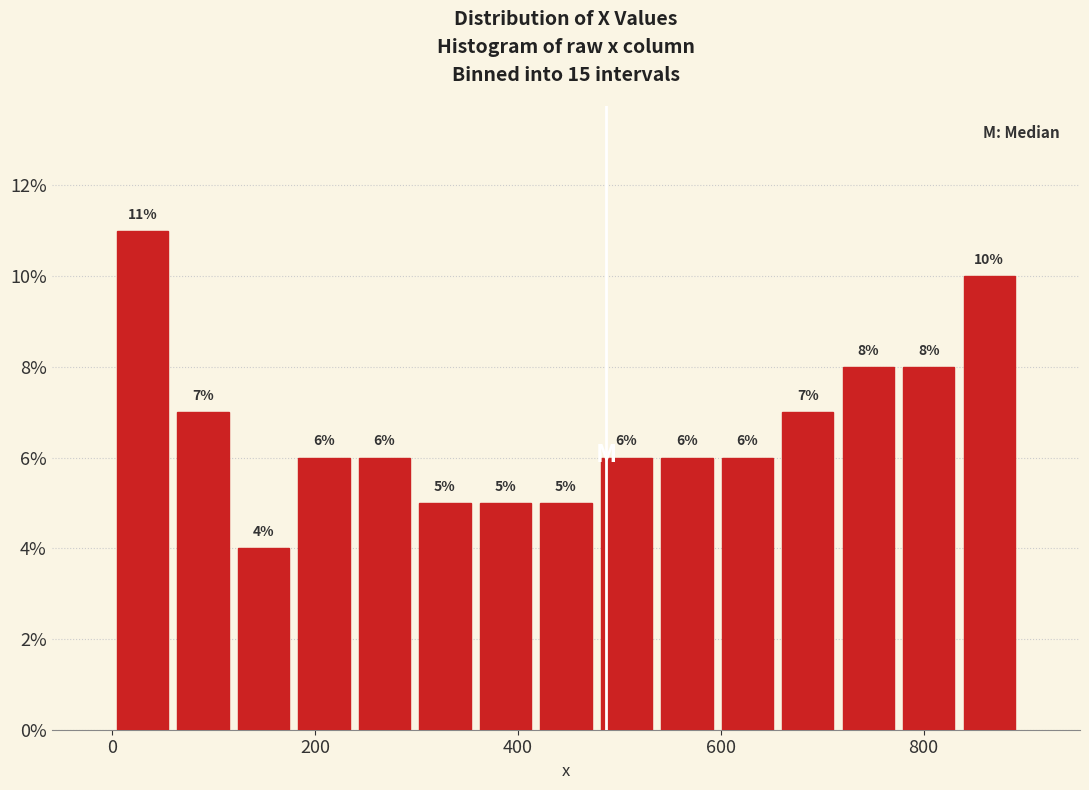

Read against the x-axis, roughly where is the centre of the tallest bar?

20